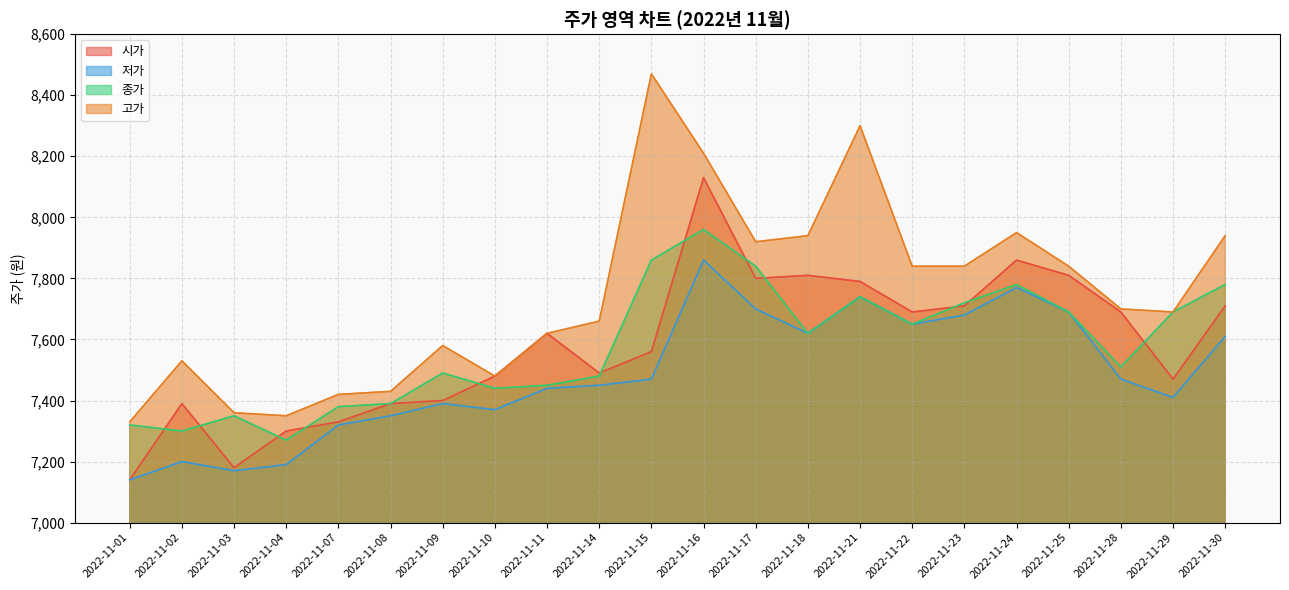

Is it true that 고가 equals 2448 at 2022-11-15?

False